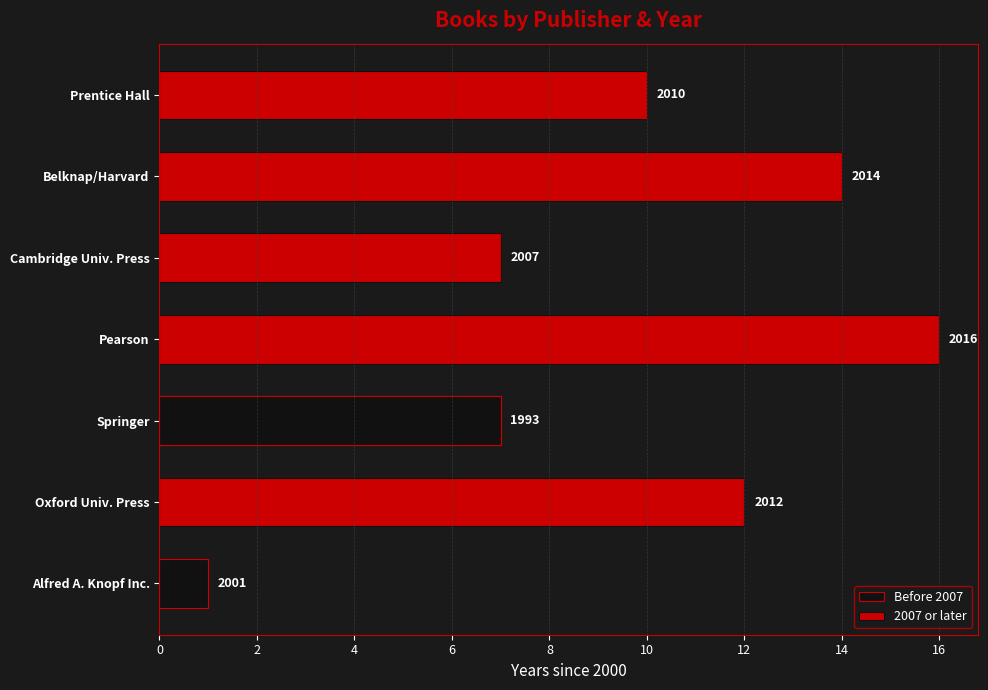

What is the sum of all 2007 or later values?

59